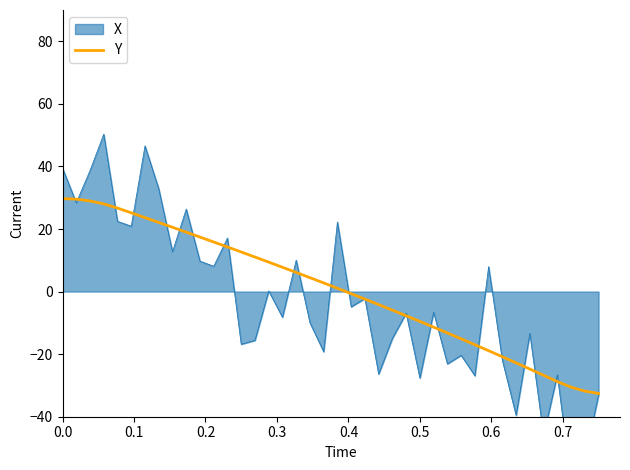

What is the maximum value for Y?

29.7